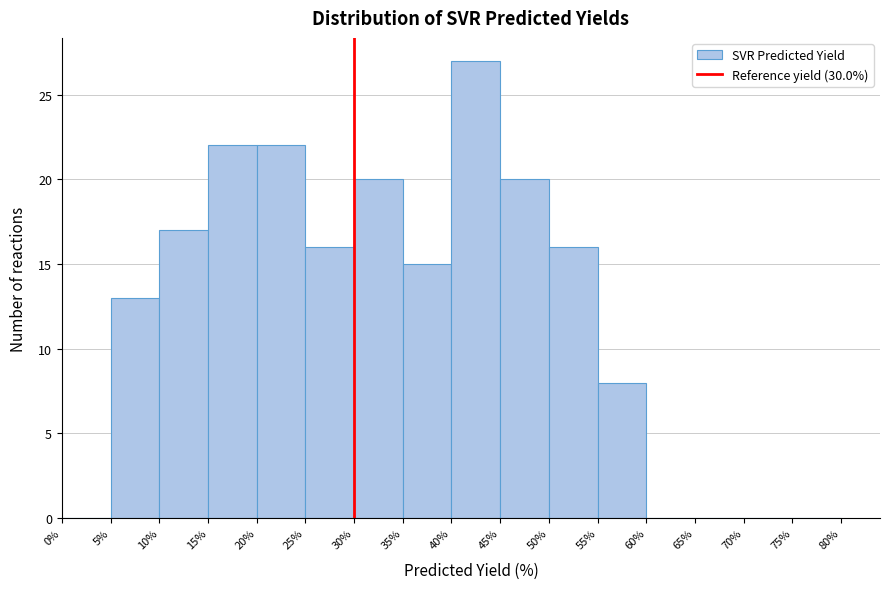

Reading left to right, list every bar in this chart as the range it spans on the x-axis followed by its height. The values are not printed on the chart, so give them approximately, as read against the axis.

0% to 5%: 0
5% to 10%: 13
10% to 15%: 17
15% to 20%: 22
20% to 25%: 22
25% to 30%: 16
30% to 35%: 20
35% to 40%: 15
40% to 45%: 27
45% to 50%: 20
50% to 55%: 16
55% to 60%: 8
60% to 65%: 0
65% to 70%: 0
70% to 75%: 0
75% to 80%: 0